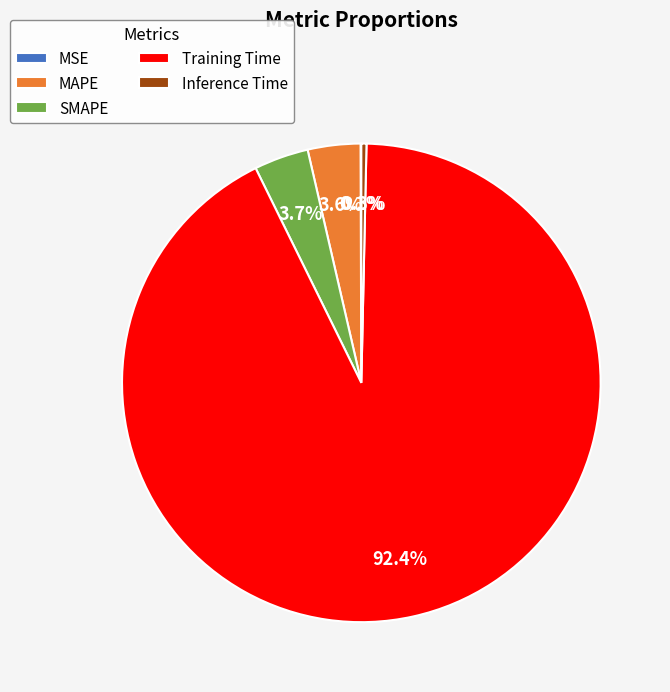

Which category has the biggest portion of the pie?

Training Time